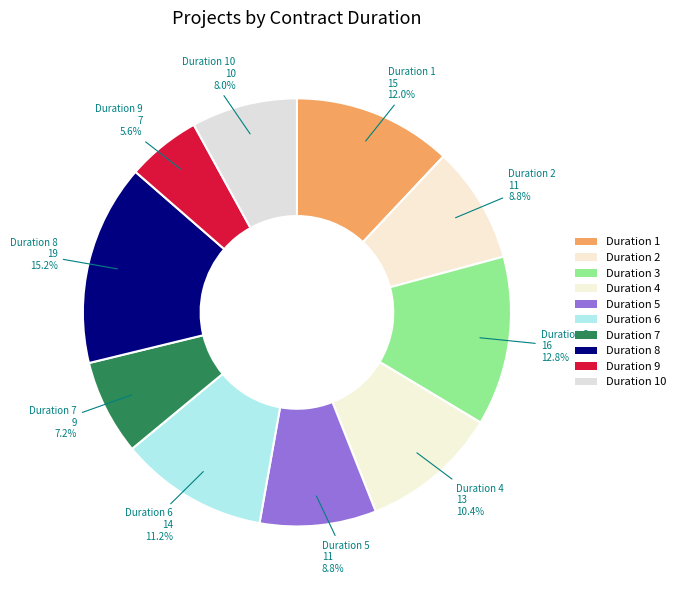

Approximately how many times larger is the value at Duration 1 compared to Duration 8?

0.8